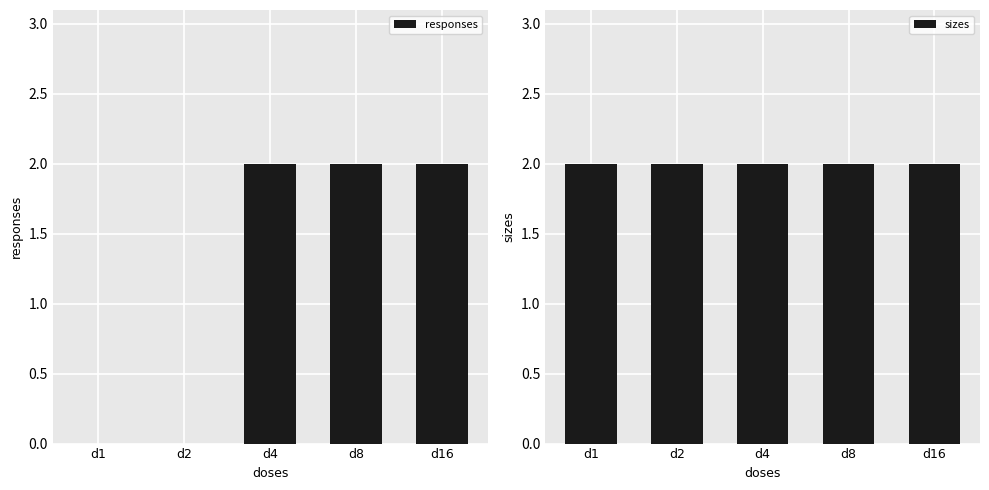

Which series has the largest total across all categories?

sizes